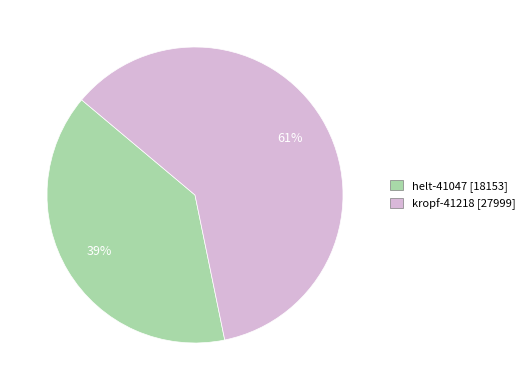

Is kropf-41218 the majority of the pie?

Yes